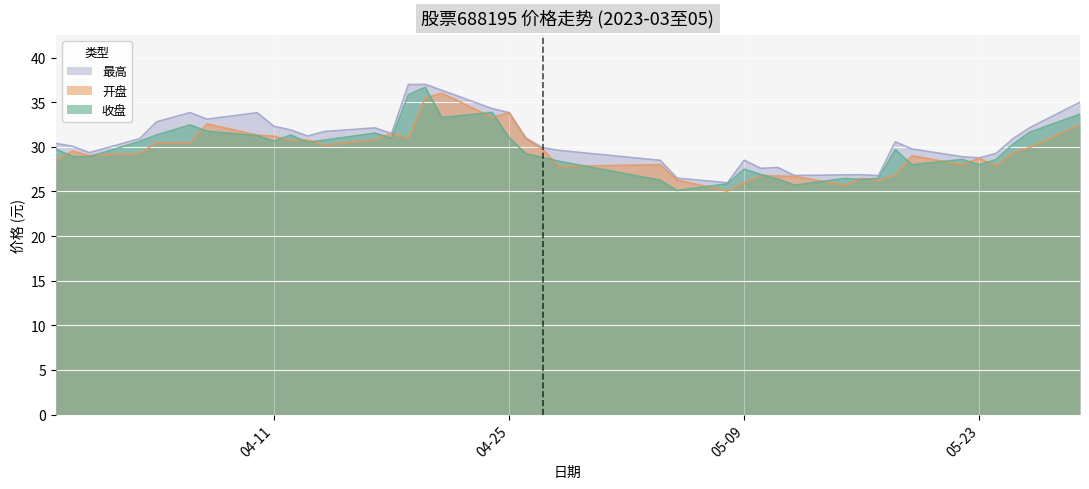

What are all the series names shown in the legend?

最高, 开盘, 收盘